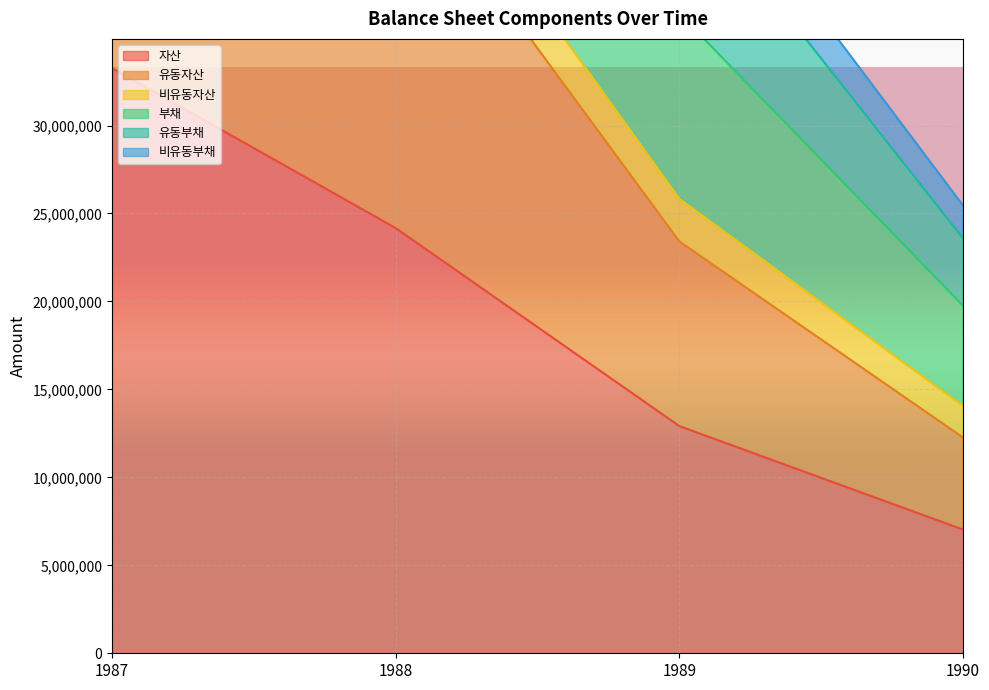

Count the 자산 values in the range 12914490 to 33260584.

3